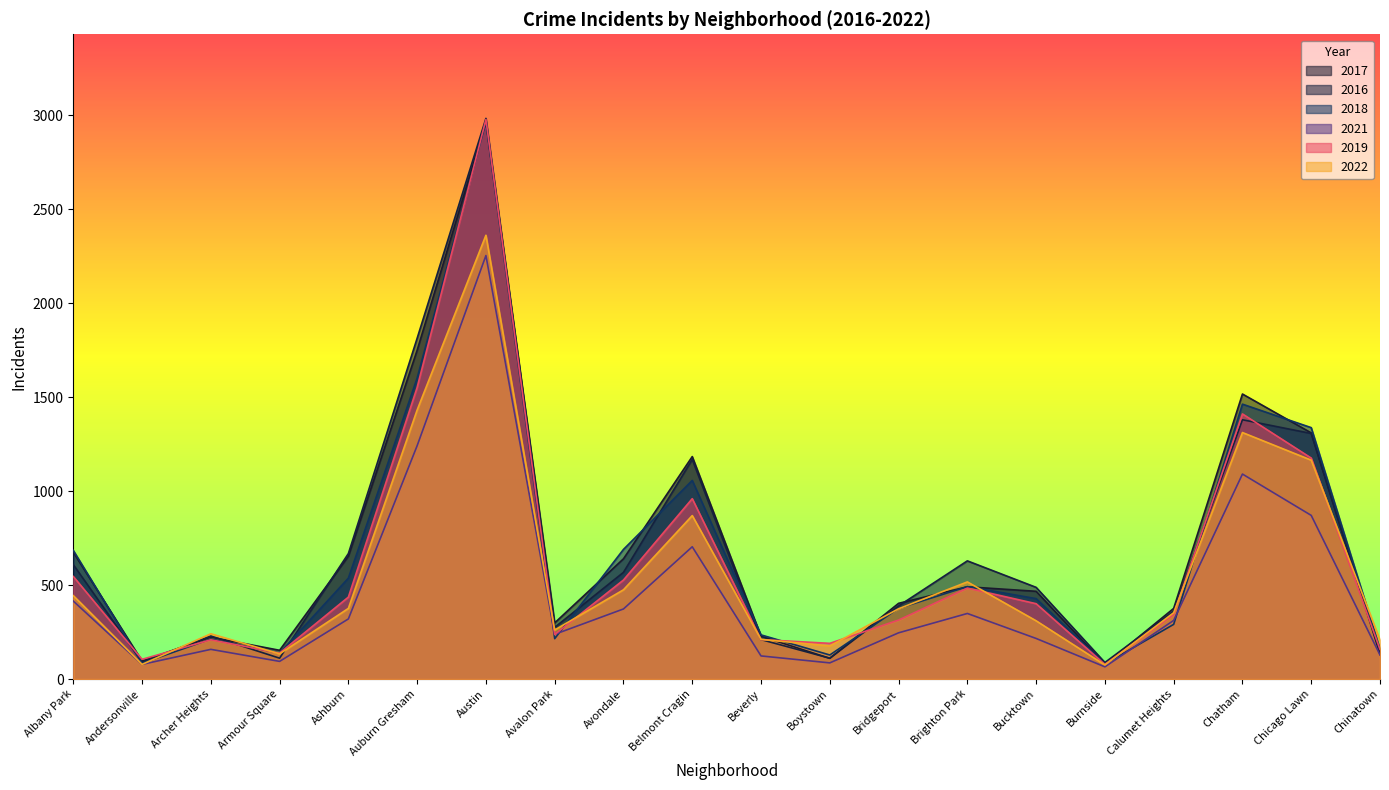

Rank the categories by 2021 value from lowest to highest.

Burnside, Andersonville, Boystown, Armour Square, Beverly, Chinatown, Archer Heights, Bucktown, Avalon Park, Bridgeport, Calumet Heights, Ashburn, Brighton Park, Avondale, Albany Park, Belmont Cragin, Chicago Lawn, Chatham, Auburn Gresham, Austin